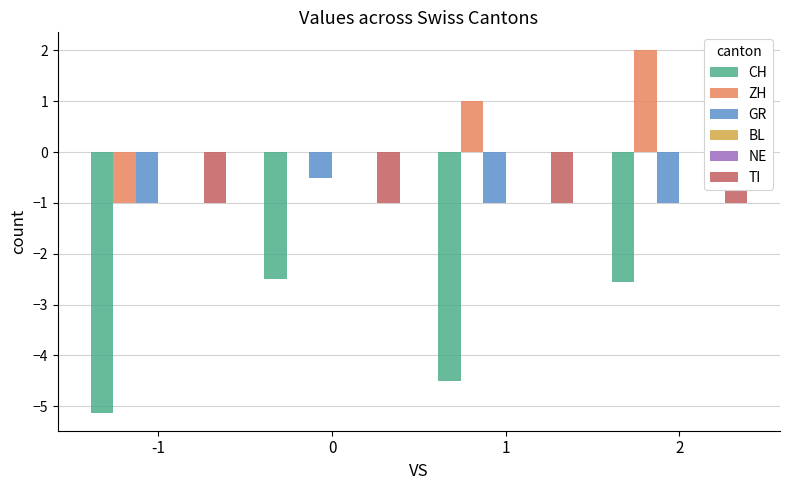

What is the value of the CH bar at the 3rd from the left?

-4.5